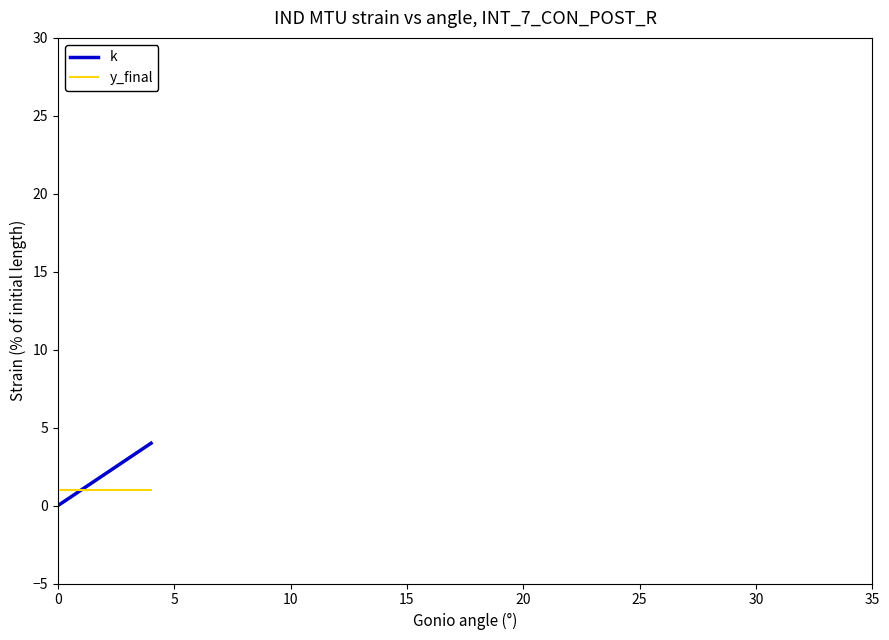

List the series in order of their peak value, highest first.

k, y_final